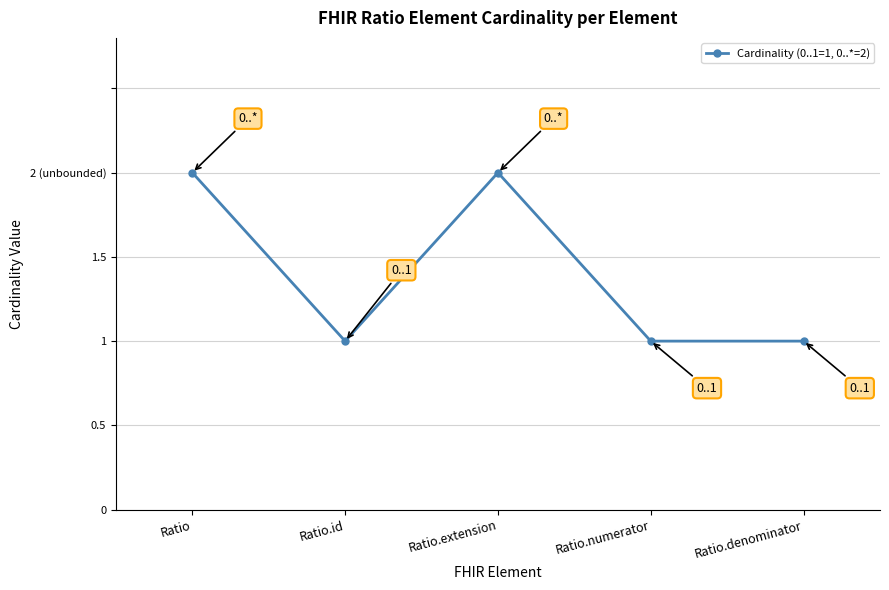

Where is the first local minimum?

Ratio.id